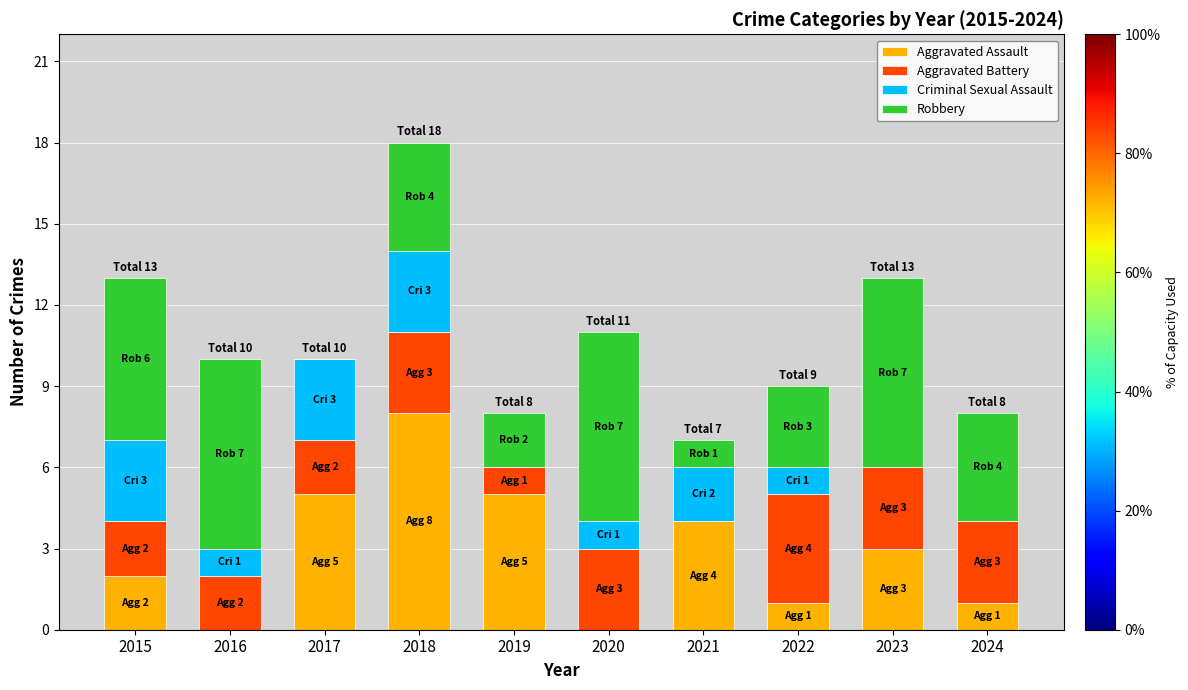

At which category is the sum across all series the highest?

2018